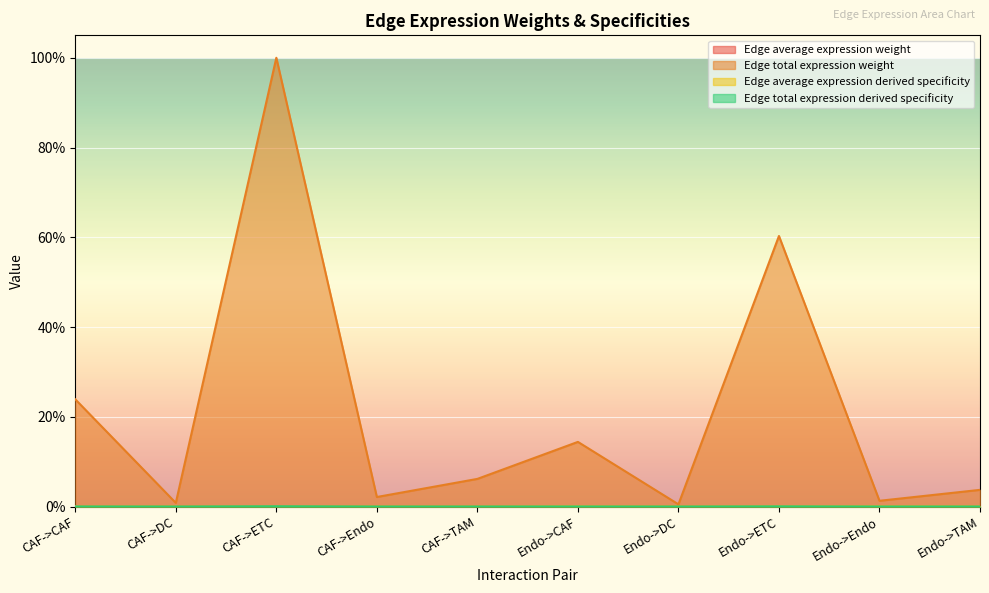

Reading right to left, extract all data points from this chart.

Edge average expression weight: Endo->TAM=0.0	Endo->Endo=0.0	Endo->ETC=0.0	Endo->DC=0.0	Endo->CAF=0.0	CAF->TAM=0.0	CAF->Endo=0.0	CAF->ETC=0.0	CAF->DC=0.0	CAF->CAF=0.0
Edge total expression weight: Endo->TAM=0.0	Endo->Endo=0.0	Endo->ETC=0.6	Endo->DC=0.0	Endo->CAF=0.1	CAF->TAM=0.1	CAF->Endo=0.0	CAF->ETC=1.0	CAF->DC=0.0	CAF->CAF=0.2
Edge average expression derived specificity: Endo->TAM=0.0	Endo->Endo=0.0	Endo->ETC=0.0	Endo->DC=0.0	Endo->CAF=0.0	CAF->TAM=0.0	CAF->Endo=0.0	CAF->ETC=0.0	CAF->DC=0.0	CAF->CAF=0.0
Edge total expression derived specificity: Endo->TAM=0.0	Endo->Endo=0.0	Endo->ETC=0.0	Endo->DC=0.0	Endo->CAF=0.0	CAF->TAM=0.0	CAF->Endo=0.0	CAF->ETC=0.0	CAF->DC=0.0	CAF->CAF=0.0